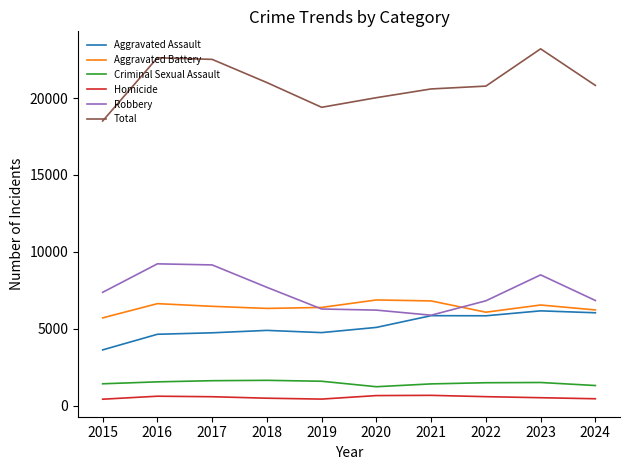

Count the number of data series in this chart.

6